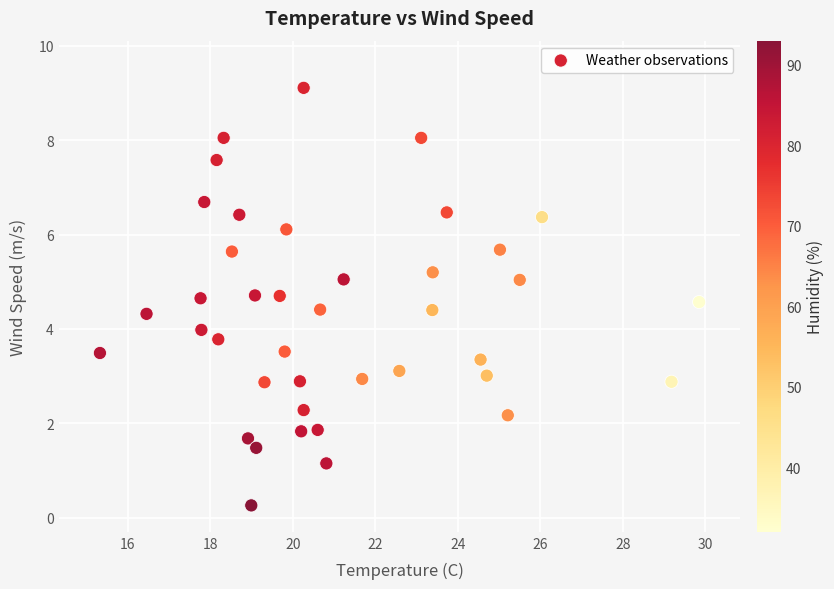

What is the range of X values (max minus min)?

14.5